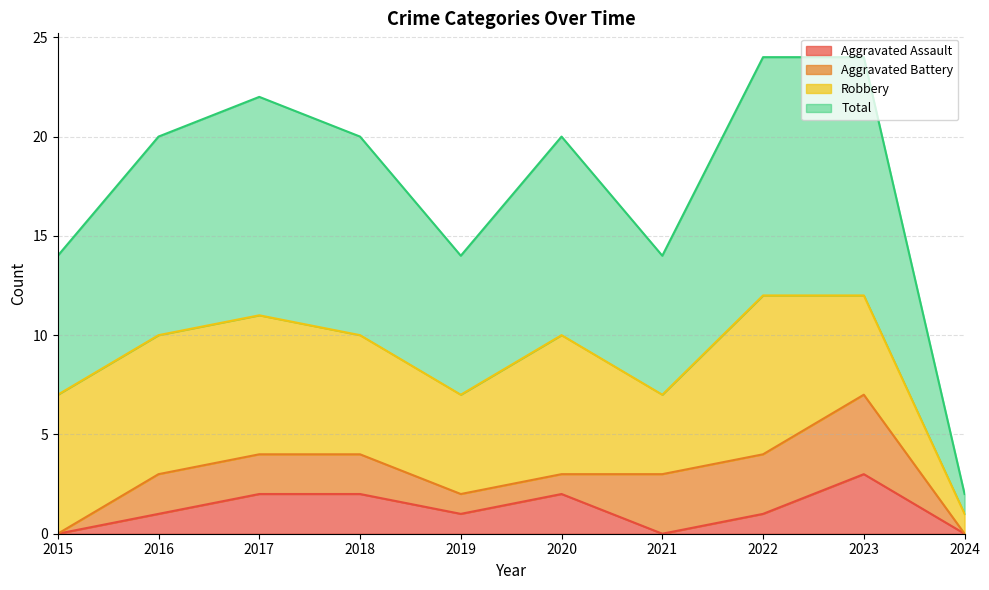

At which category does Total reach its first local valley?

2019